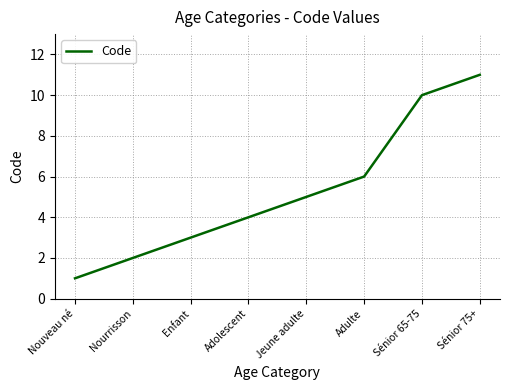

Is it true that the value at Nouveau né is 1?

True